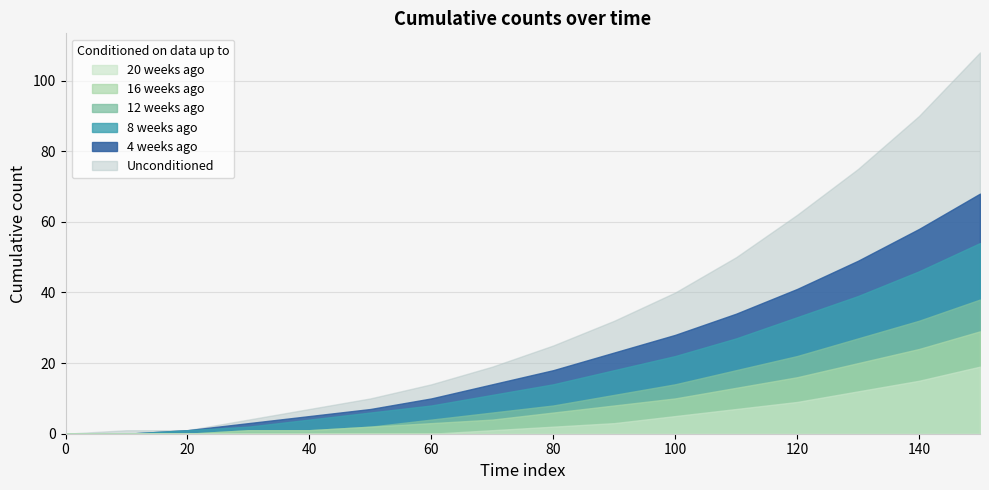

What are all the series names shown in the legend?

20 weeks ago, 16 weeks ago, 12 weeks ago, 8 weeks ago, 4 weeks ago, Unconditioned